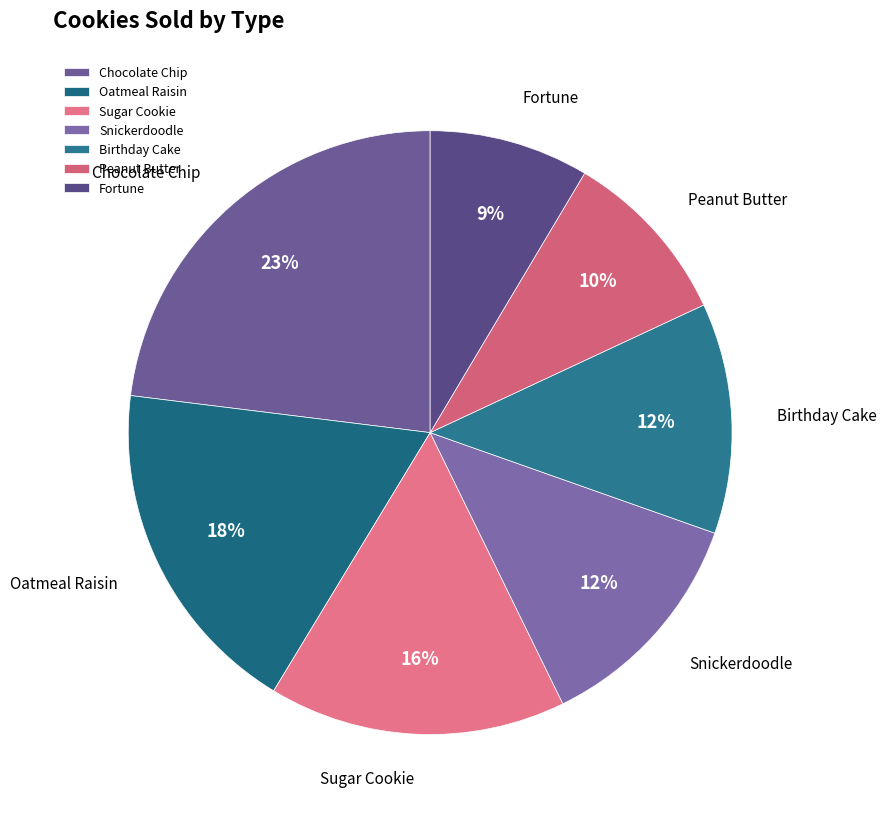

How many slices are in this pie chart?

7